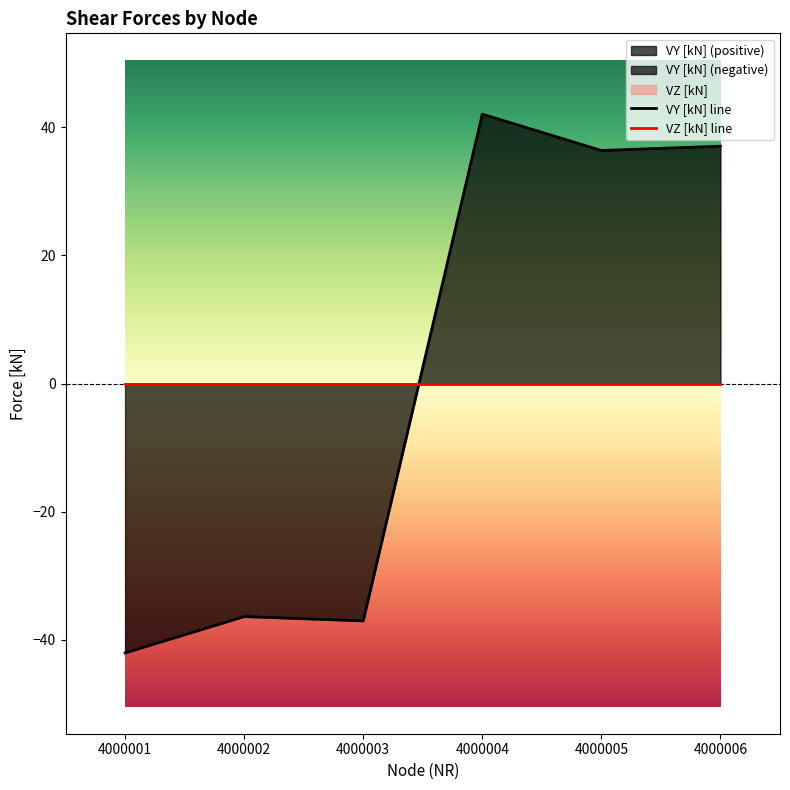

The value of VY [kN] line at 4000006 is 10.7. True or false?

False